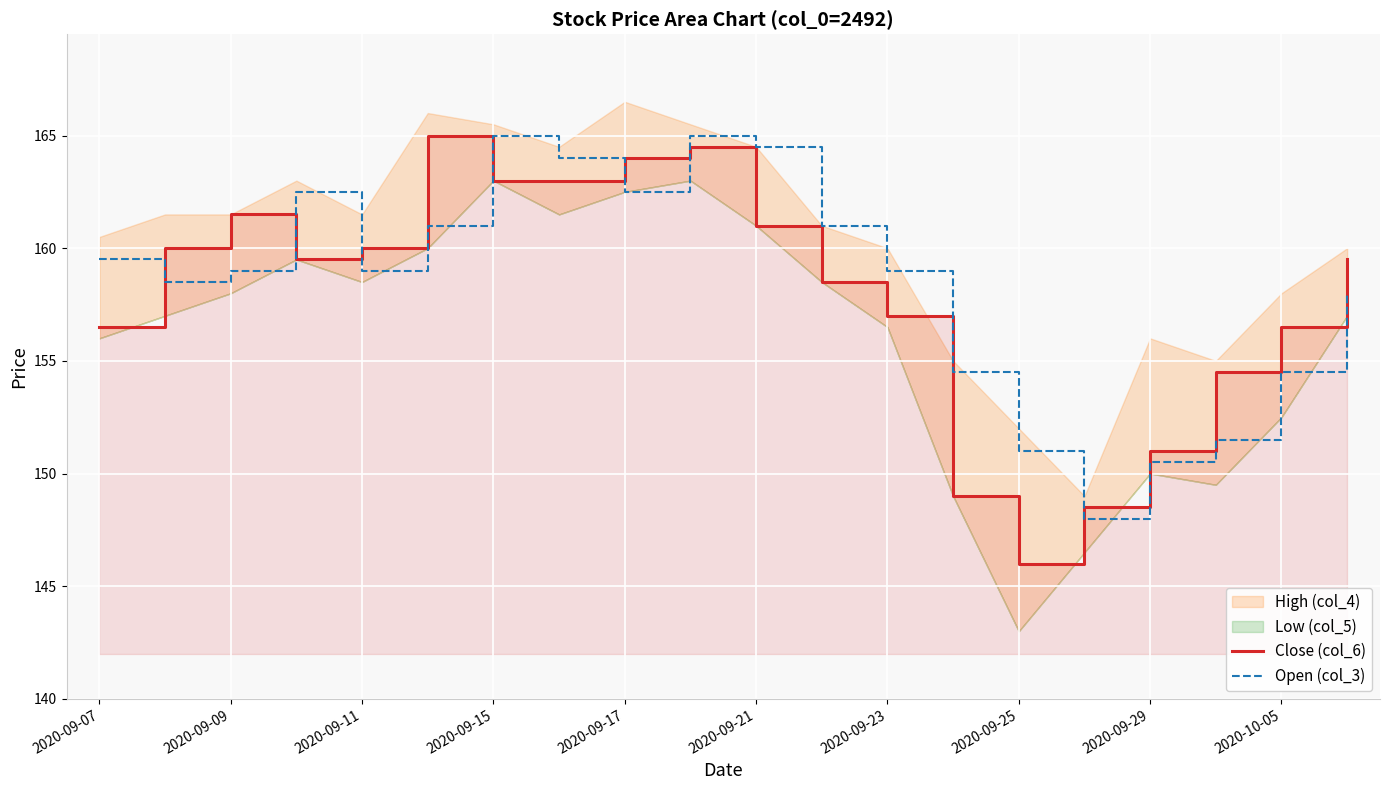

How many data points in Close (col_6) are less than 159?

9